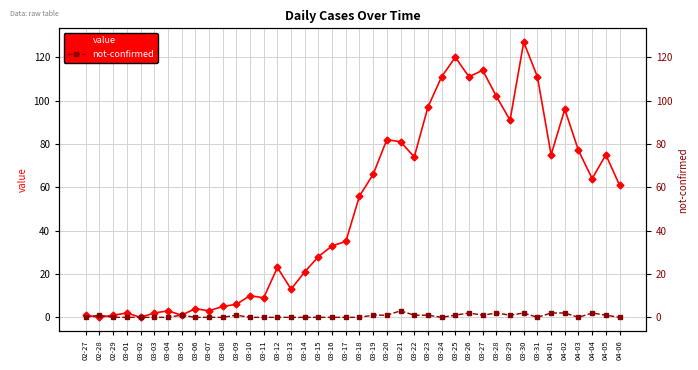

The value of not-confirmed at 03-30 is 2. True or false?

True